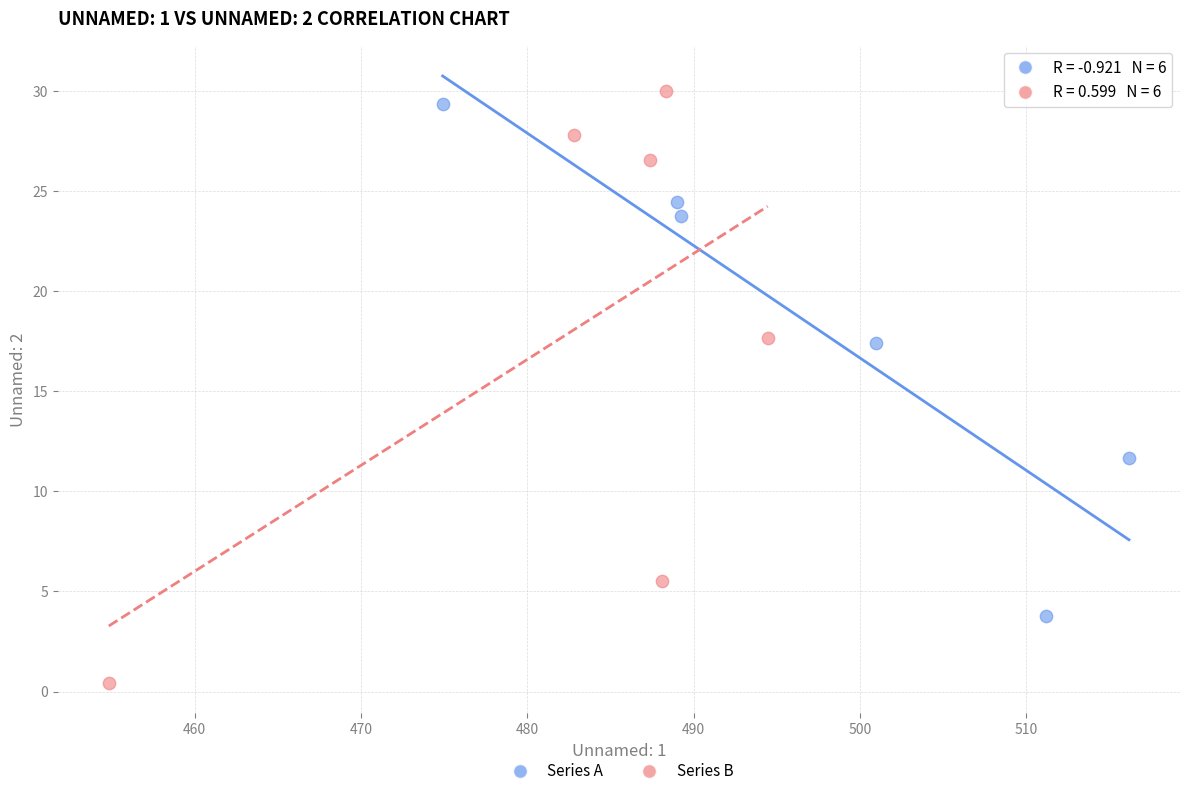

Which series reaches the minimum Y coordinate?

Series B